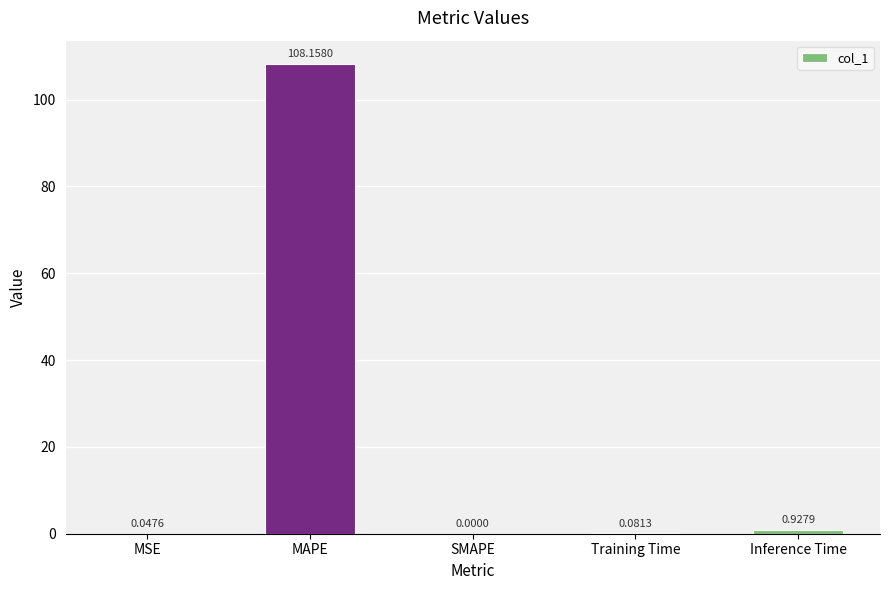

How many values are above zero?

4